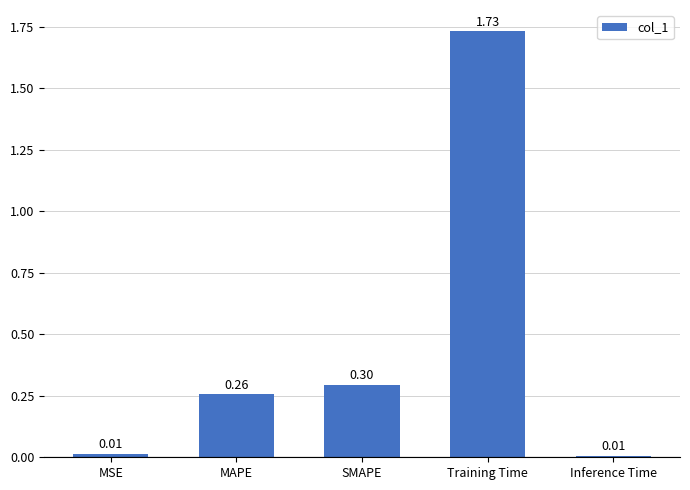

What position from the right is Training Time?

2